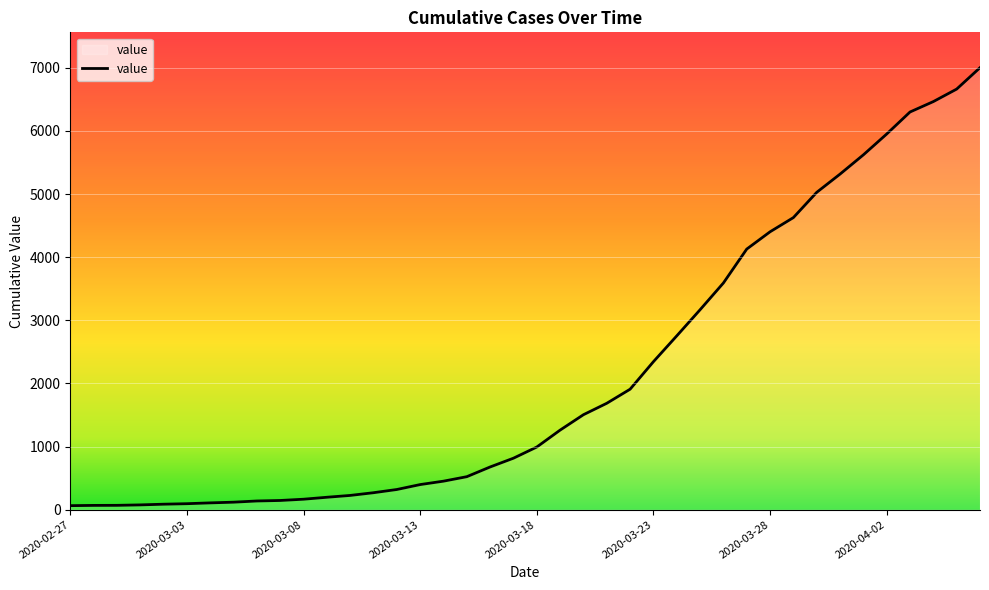

What is the difference between the maximum and second lowest values?

6935